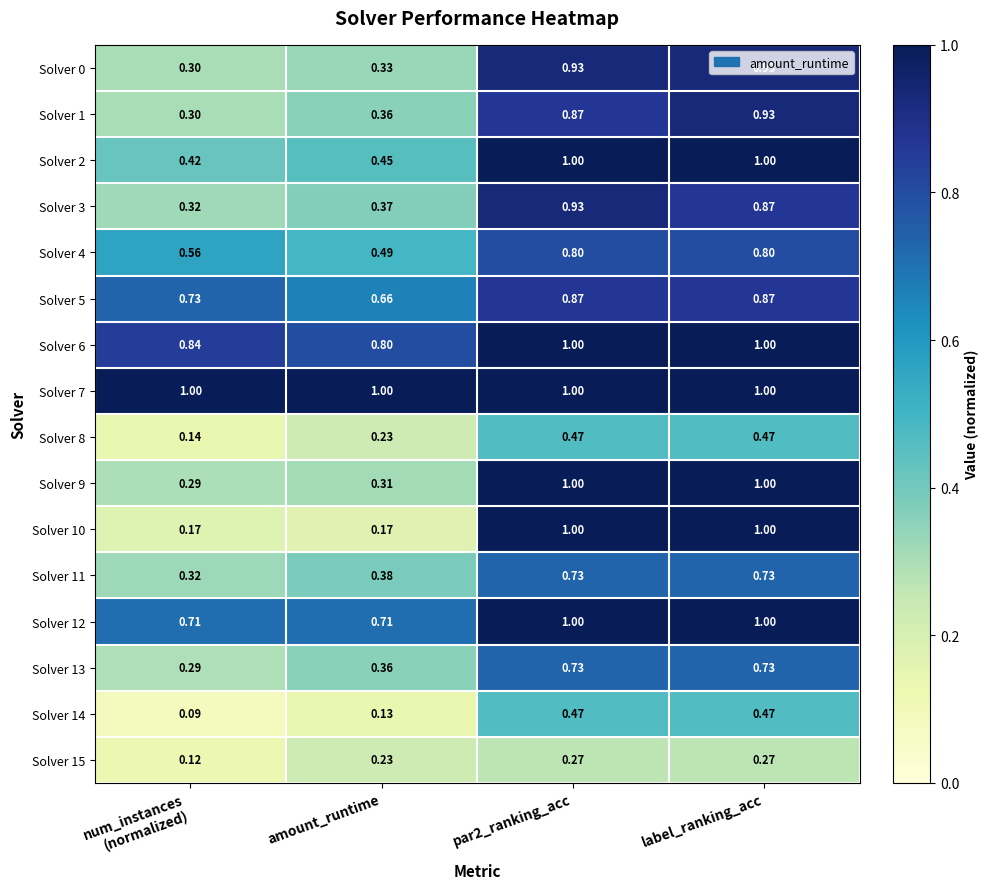

Is the value of Solver 14 at label_ranking_acc greater than the value of Solver 0 at amount_runtime?

Yes